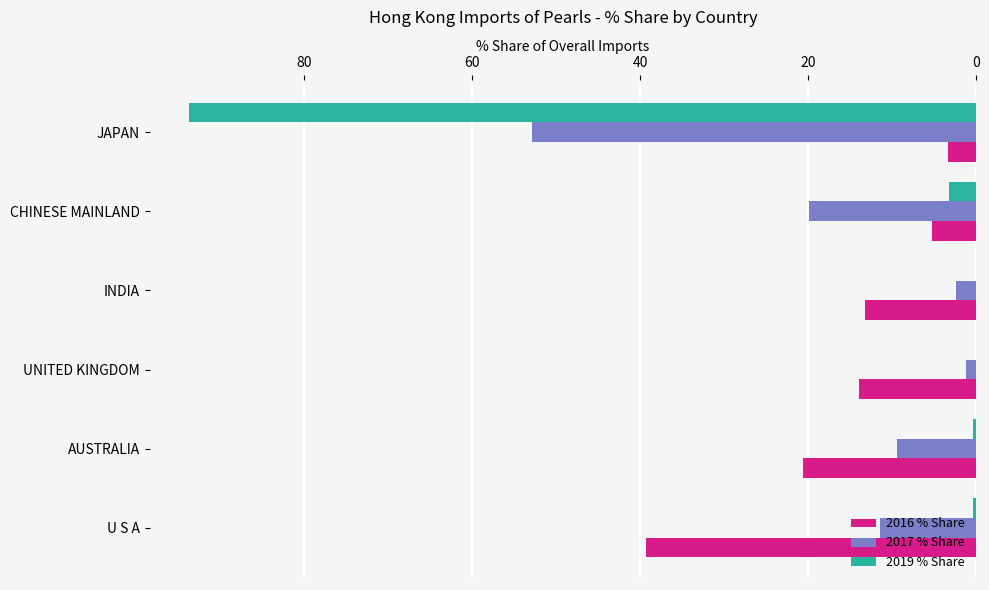

At which label is 2017 % Share closest to 27?

CHINESE MAINLAND